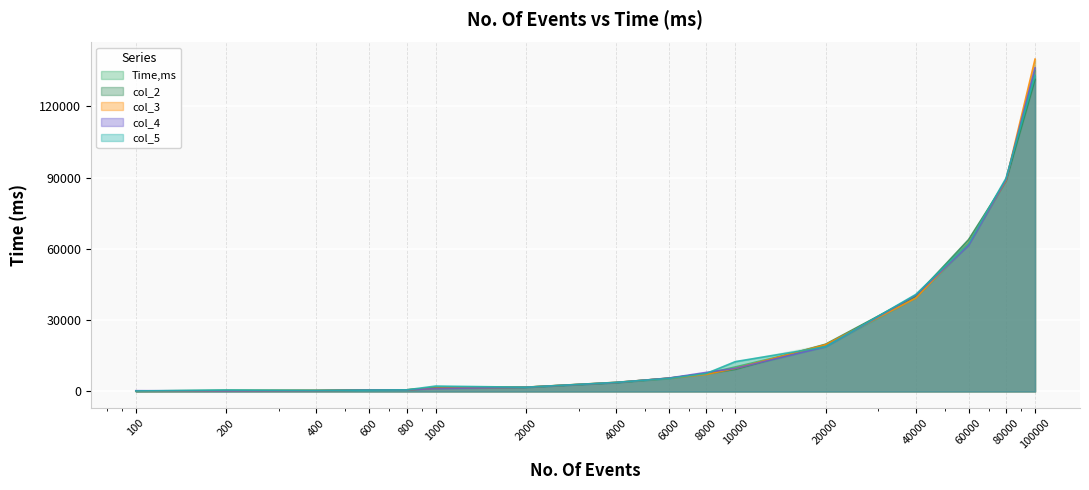

List the series in order of their peak value, lowest first.

col_2, col_5, Time,ms, col_4, col_3